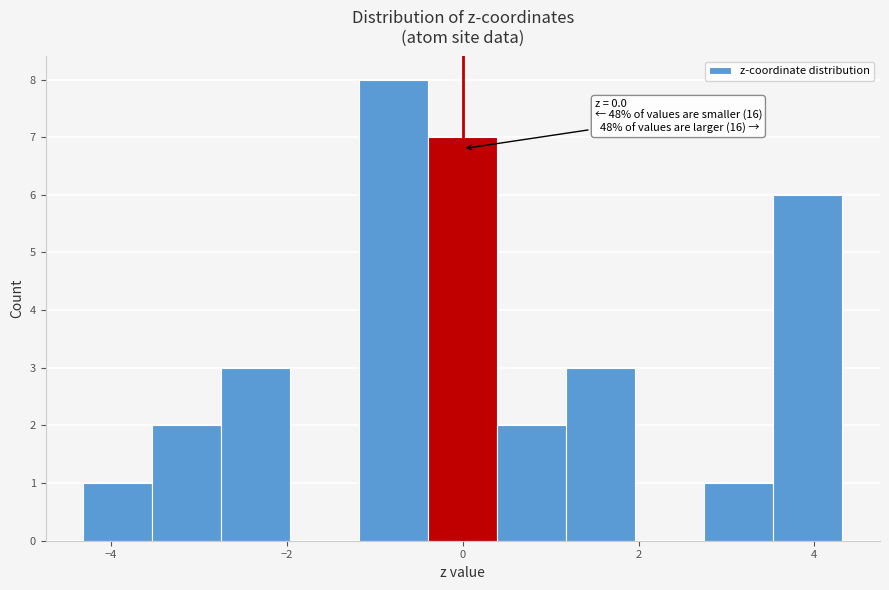

Read against the x-axis, roughly where is the centre of the tallest bar?

-0.8